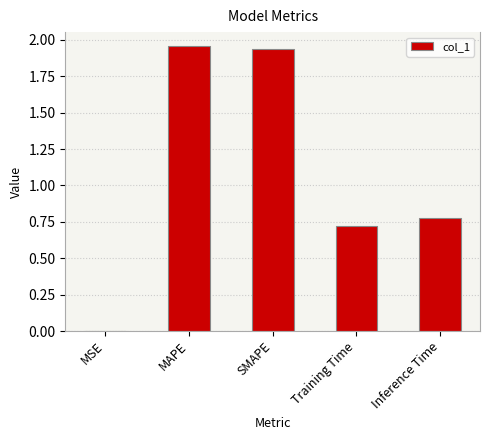

Between SMAPE and MSE, which is larger?

SMAPE